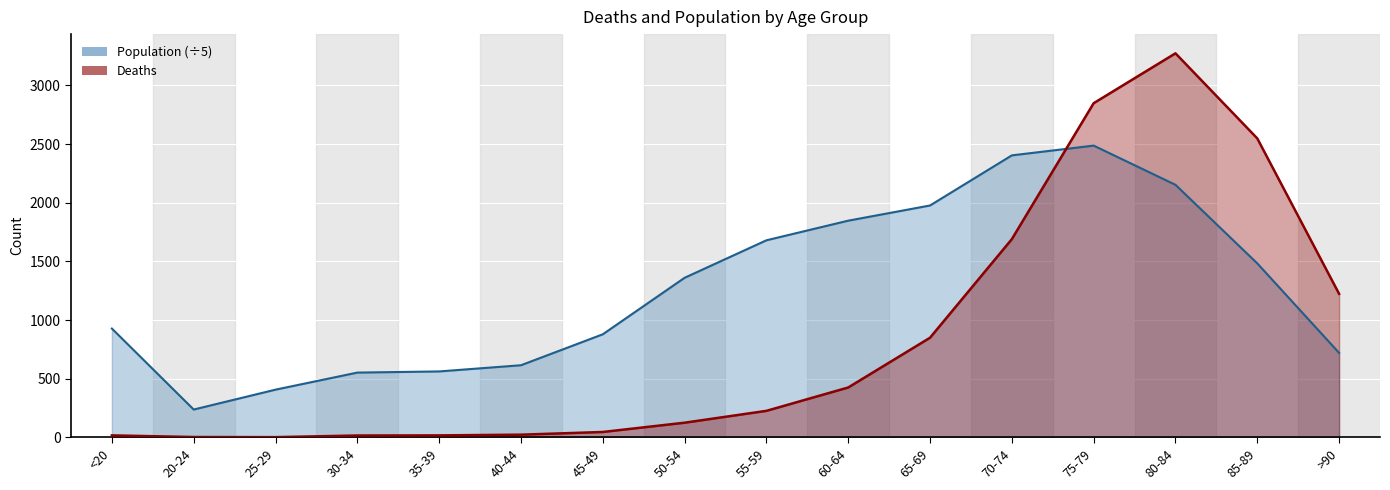

Rank the series by their average value, from highest to lowest.

Population, Deaths